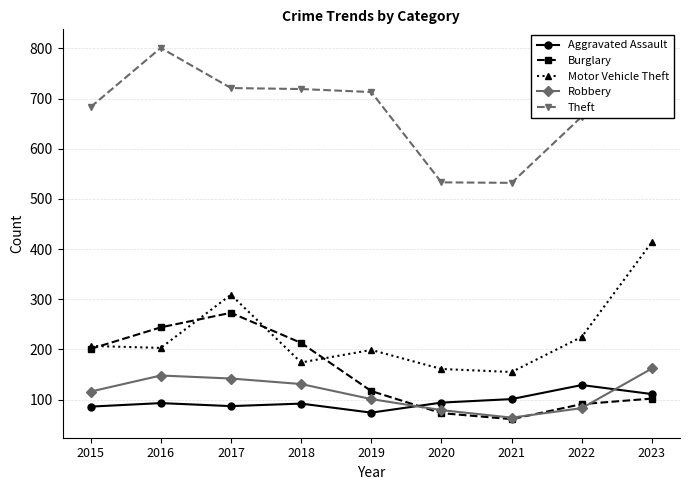

What are all the series names shown in the legend?

Aggravated Assault, Burglary, Motor Vehicle Theft, Robbery, Theft